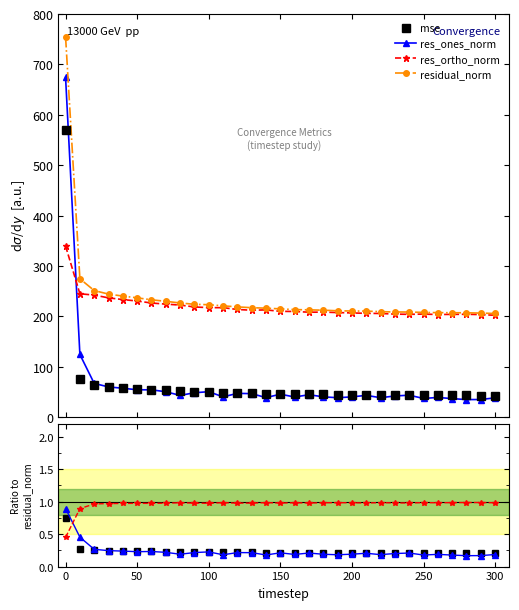

Reading left to right, list all the values displayed in this chart.

mse: 0.8	0.3	0.3	0.2	0.2	0.2	0.2	0.2	0.2	0.2	0.2	0.2	0.2	0.2	0.2	0.2	0.2	0.2	0.2	0.2	0.2	0.2	0.2	0.2	0.2	0.2	0.2	0.2	0.2	0.2	0.2
res_ones_norm: 0.9	0.5	0.3	0.2	0.2	0.2	0.2	0.2	0.2	0.2	0.2	0.2	0.2	0.2	0.2	0.2	0.2	0.2	0.2	0.2	0.2	0.2	0.2	0.2	0.2	0.2	0.2	0.2	0.2	0.2	0.2
res_ortho_norm: 0.4	0.9	1.0	1.0	1.0	1.0	1.0	1.0	1.0	1.0	1.0	1.0	1.0	1.0	1.0	1.0	1.0	1.0	1.0	1.0	1.0	1.0	1.0	1.0	1.0	1.0	1.0	1.0	1.0	1.0	1.0
residual_norm: 754.9	274.5	251.2	244.1	240.2	236.7	232.8	229.8	226.5	223.9	223.1	220.9	218.7	217.1	216.2	214.8	213.4	212.9	212.2	211.0	210.6	210.4	209.3	208.7	208.5	207.8	207.3	207.2	207.0	206.4	205.7